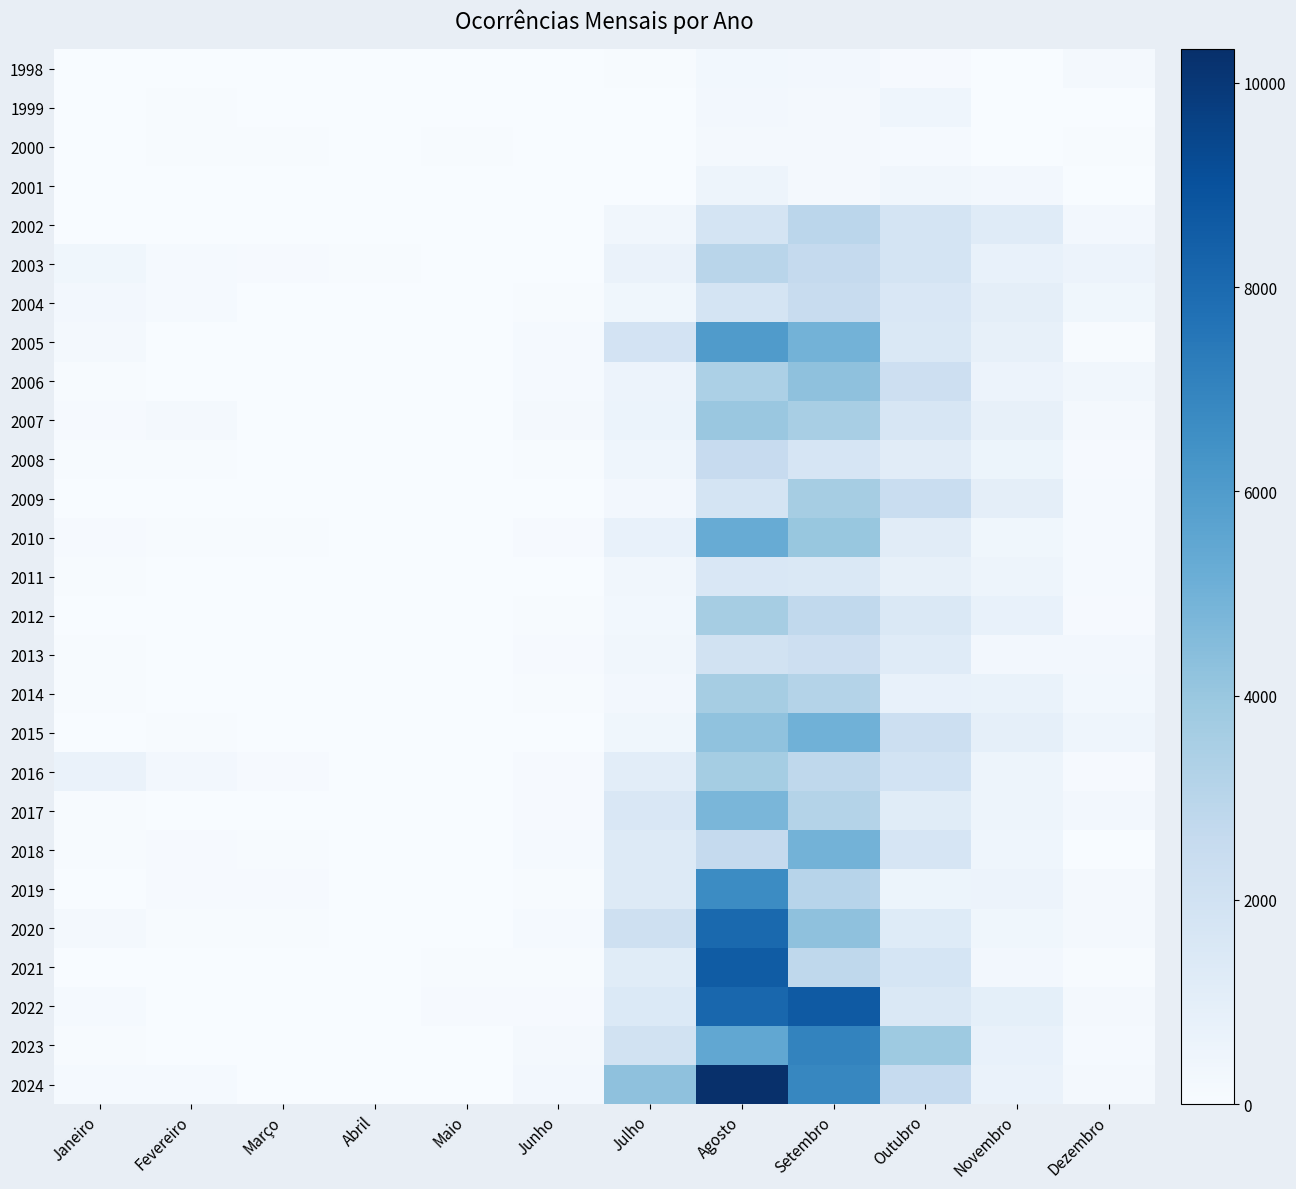

At how many categories does at least one series exceed 6143?

2